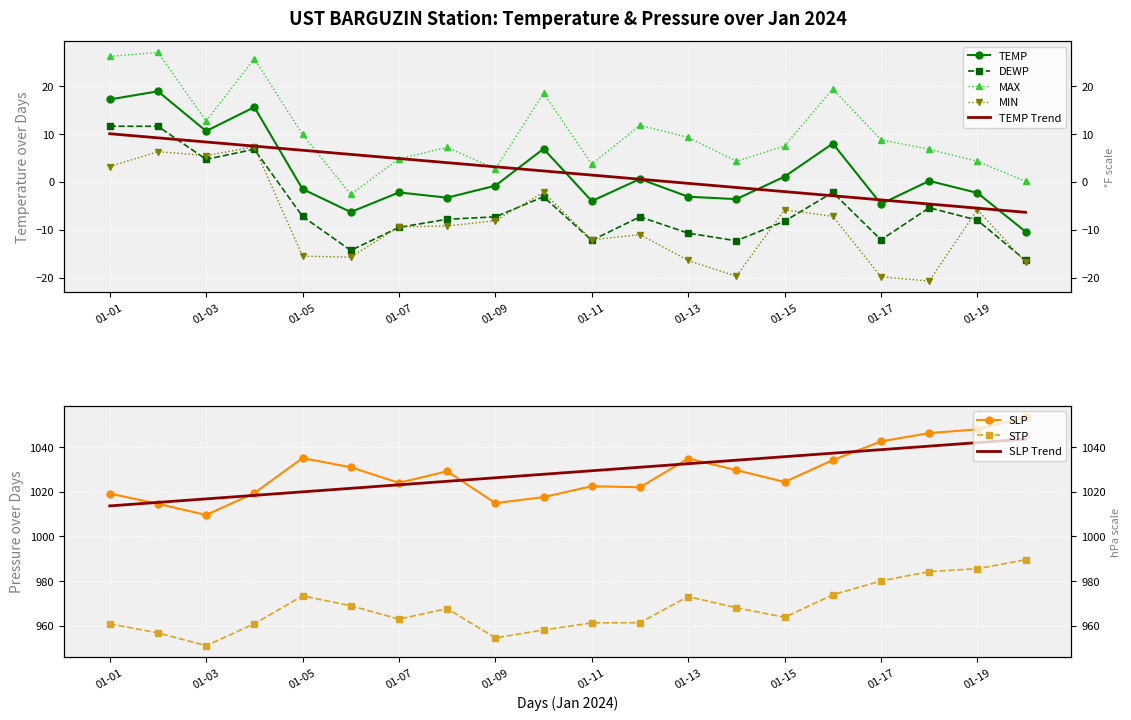

What is the sum of all MAX values?

208.1